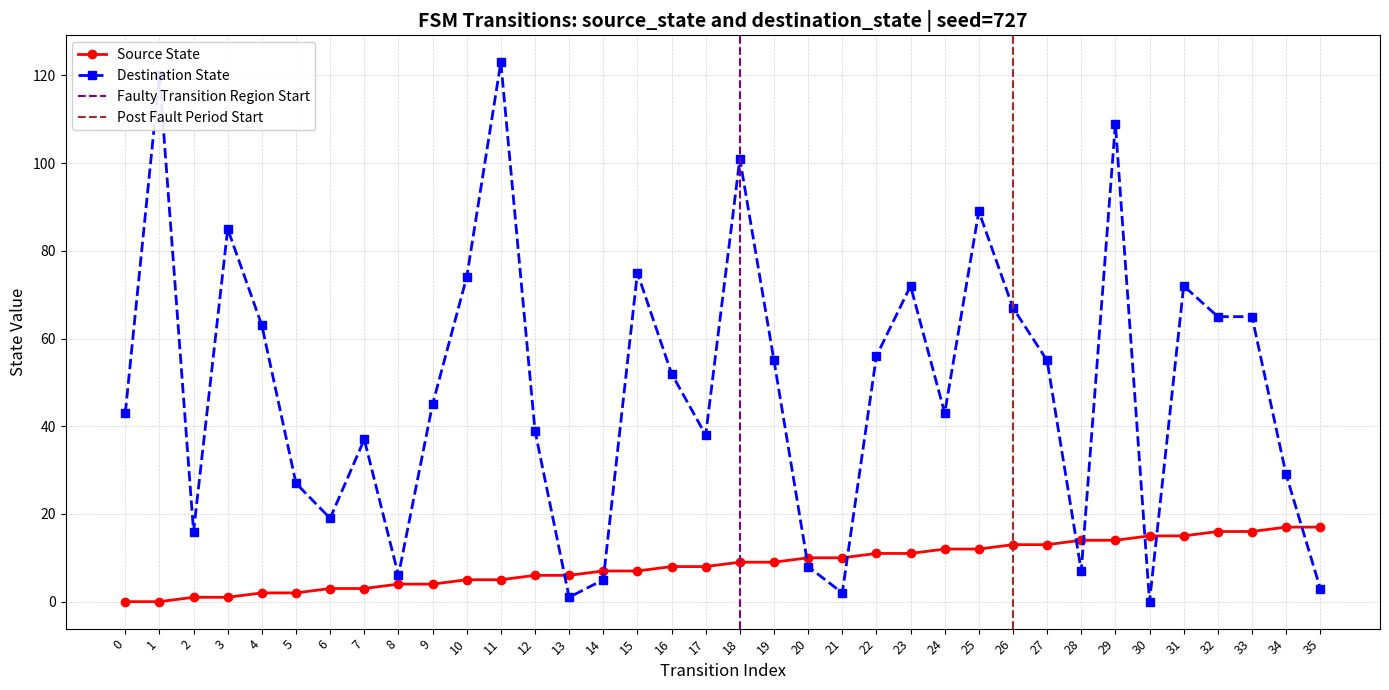

What is the value of the destination_state point at the 9th from the left?

6